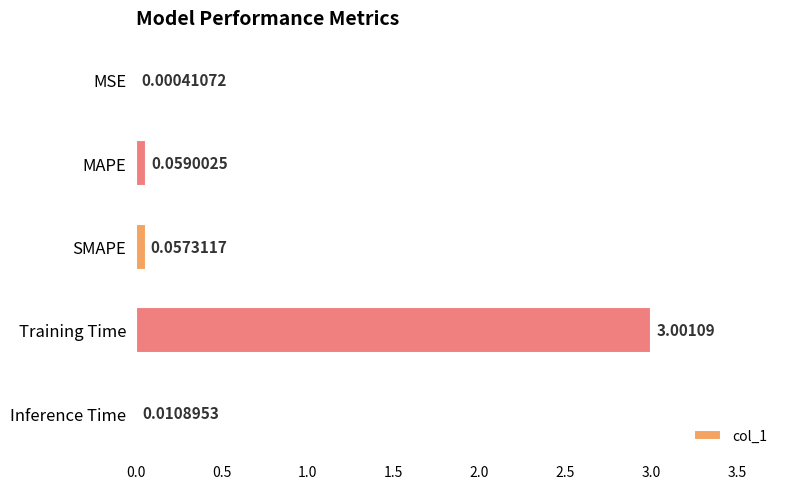

Which label corresponds to the largest value in the chart?

Training Time